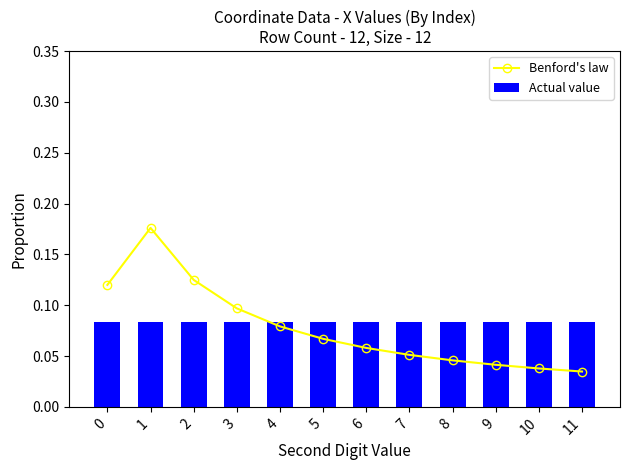

Where is Benford's law nearest to the value 0?

11